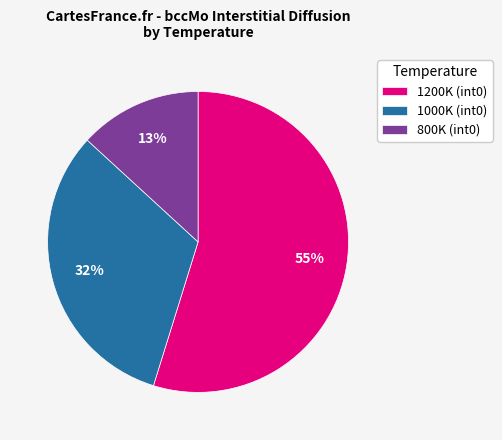

How many slices are in this pie chart?

3